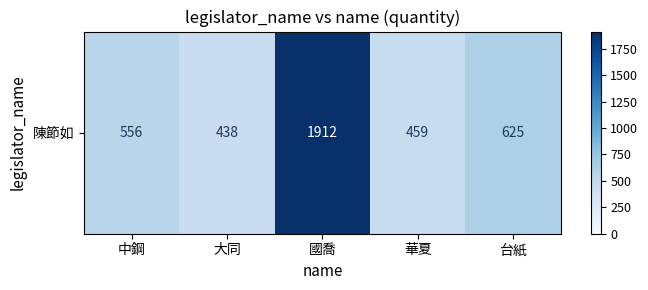

How many data points are above 556?

2